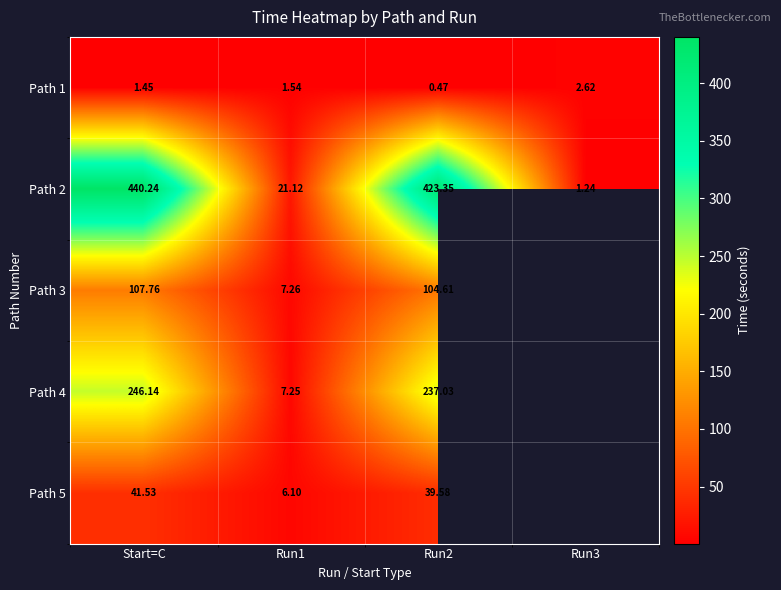

Which series has the largest range (max minus min)?

Path 2